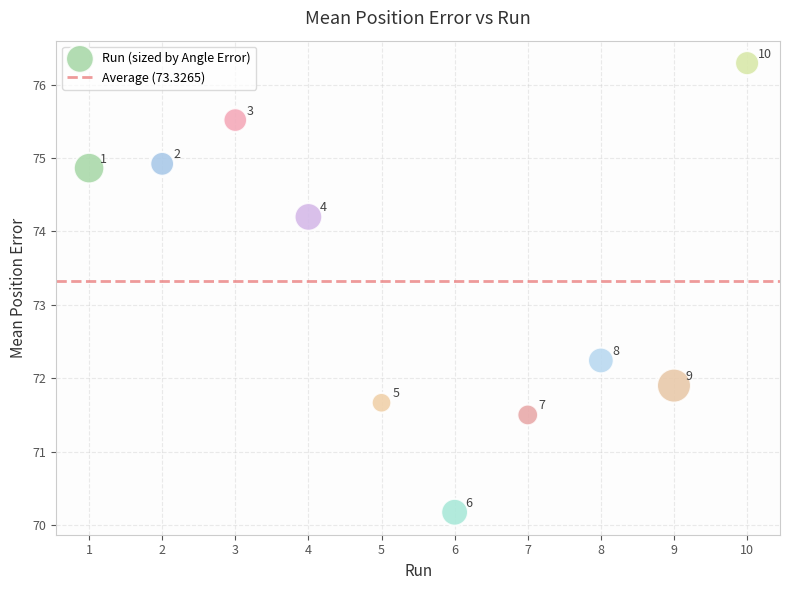

What Y value in the scatter plot is closest to 73?

72.2